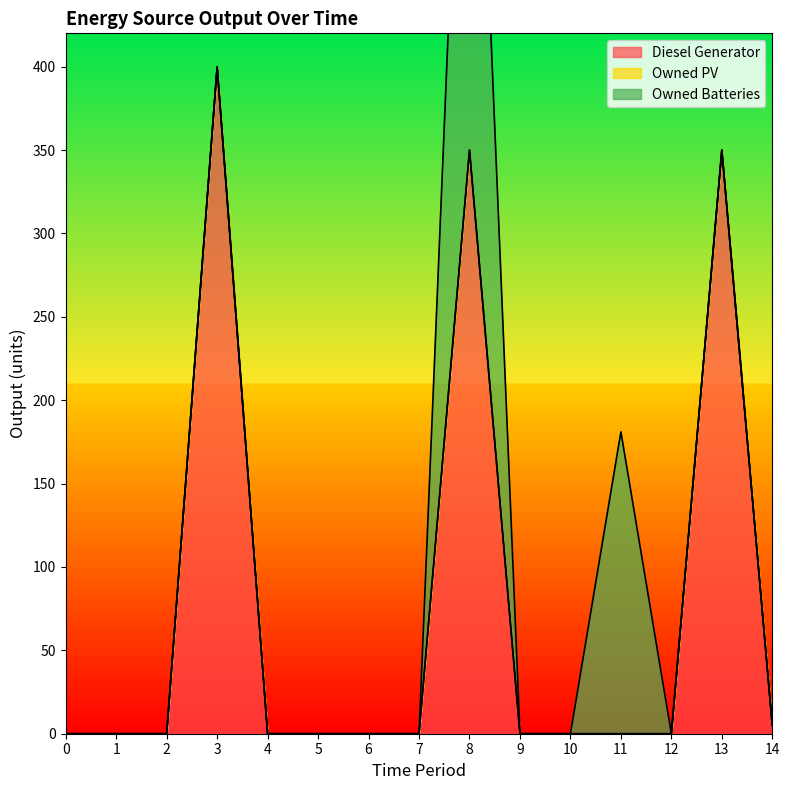

The Diesel Generator series shows 9 at 14. True or false?

False